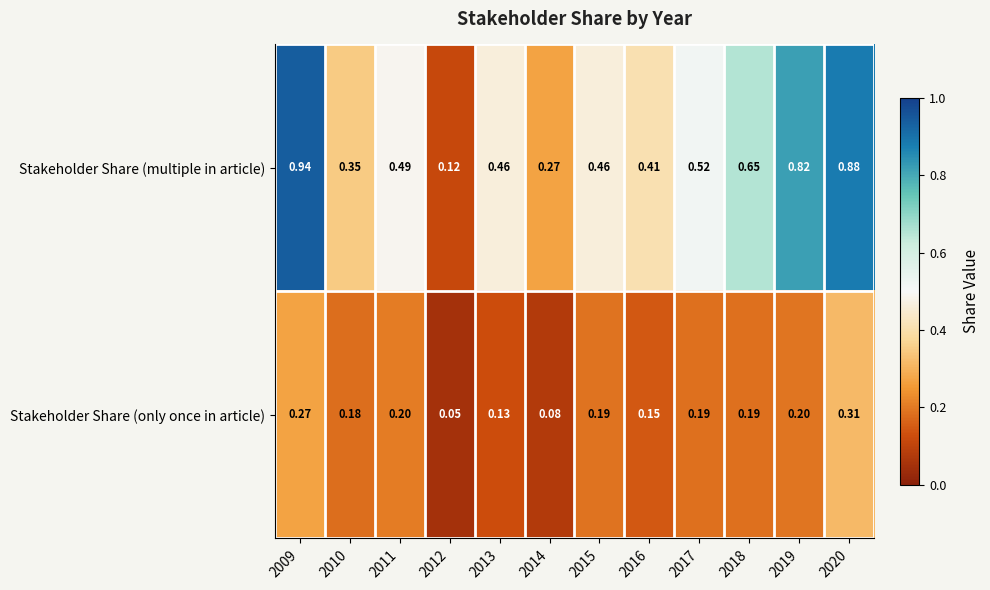

Which series has the widest spread of values?

Stakeholder Share (multiple in article)